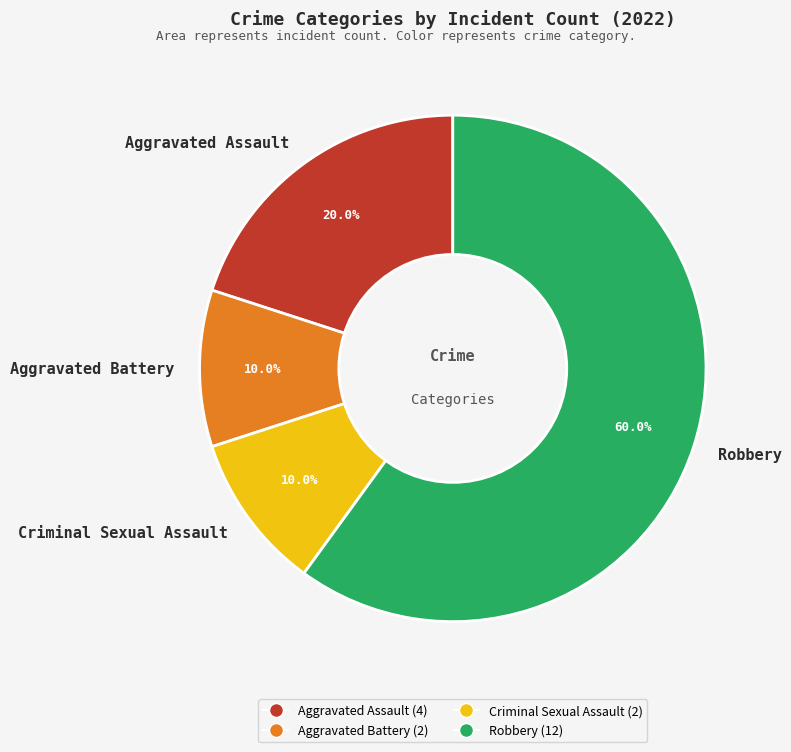

Count the number of slices in the pie.

4